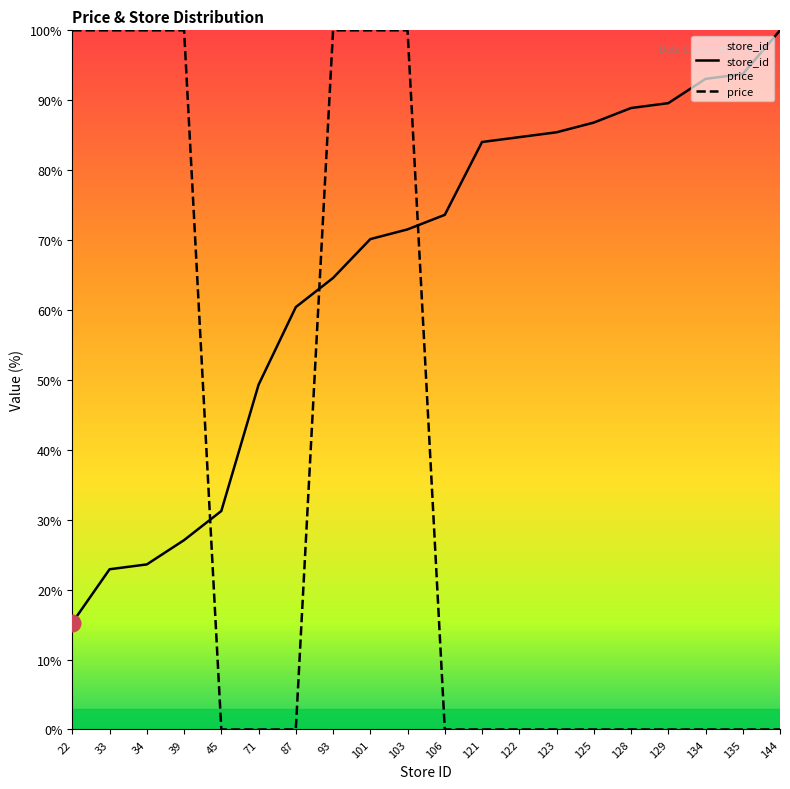

True or false: price and store_id cross at least once.

True